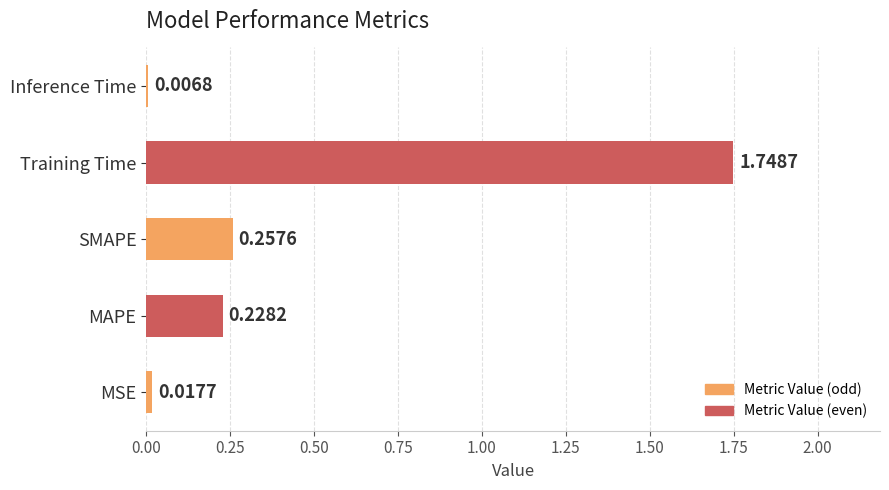

Between MAPE and SMAPE, which is larger?

SMAPE